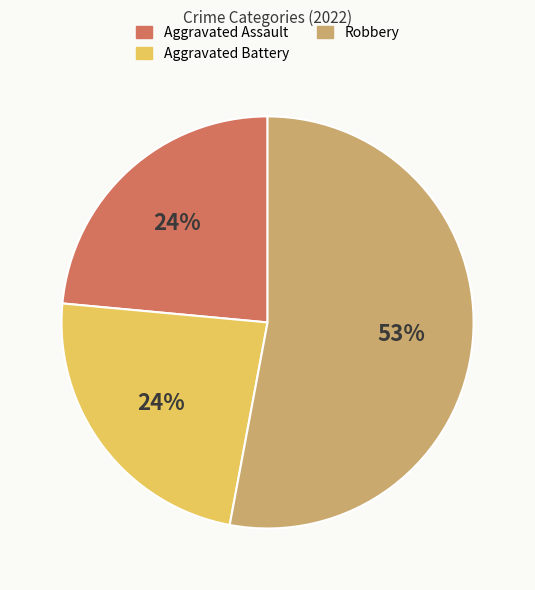

Does Robbery represent more than half of the total?

Yes